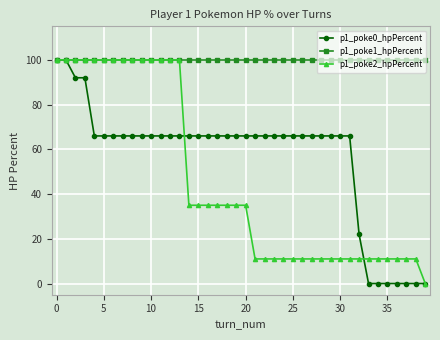

Reading right to left, transcribe all the data shown in this chart.

p1_poke0_hpPercent: 0	0	0	0	0	0	0	22	66	66	66	66	66	66	66	66	66	66	66	66	66	66	66	66	66	66	66	66	66	66	66	66	66	66	66	66	92	92	100	100
p1_poke1_hpPercent: 100	100	100	100	100	100	100	100	100	100	100	100	100	100	100	100	100	100	100	100	100	100	100	100	100	100	100	100	100	100	100	100	100	100	100	100	100	100	100	100
p1_poke2_hpPercent: 0	11	11	11	11	11	11	11	11	11	11	11	11	11	11	11	11	11	11	35	35	35	35	35	35	35	100	100	100	100	100	100	100	100	100	100	100	100	100	100